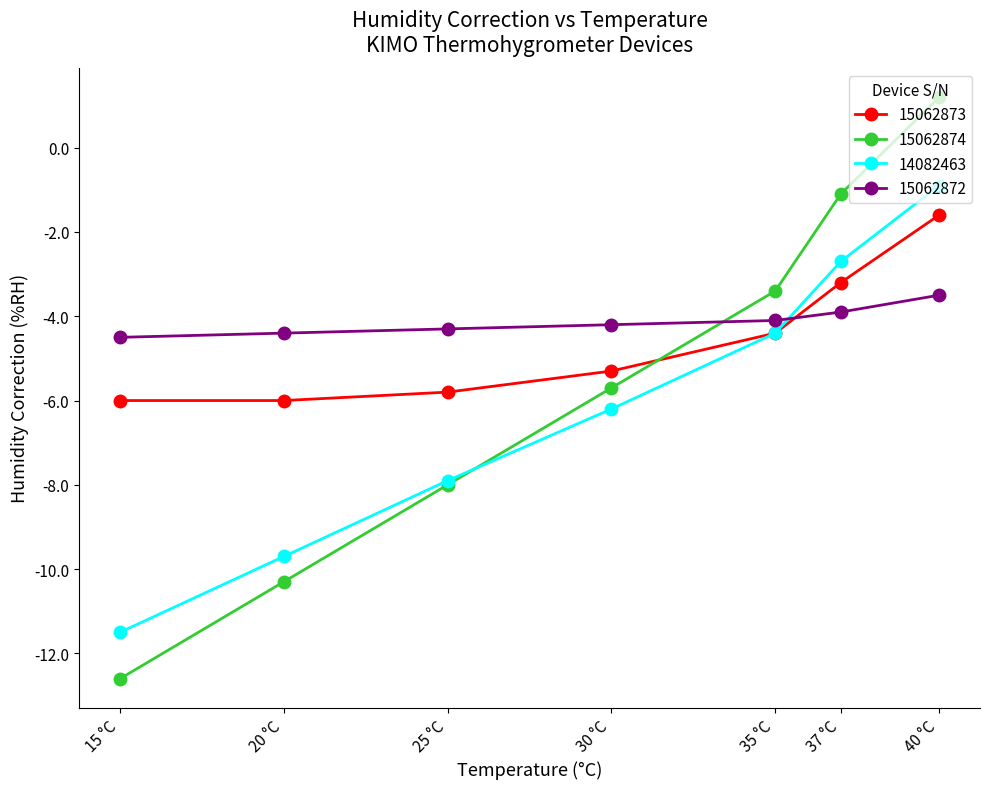

Where does the 15062874 series first go above -5?

35 °C